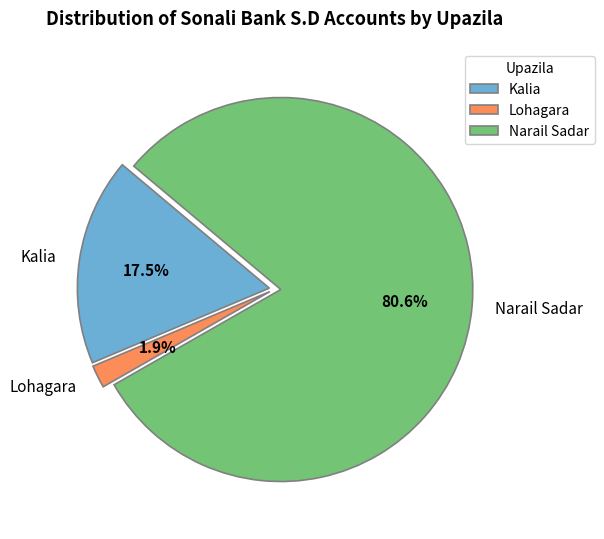

Between Kalia and Narail Sadar, which is larger?

Narail Sadar